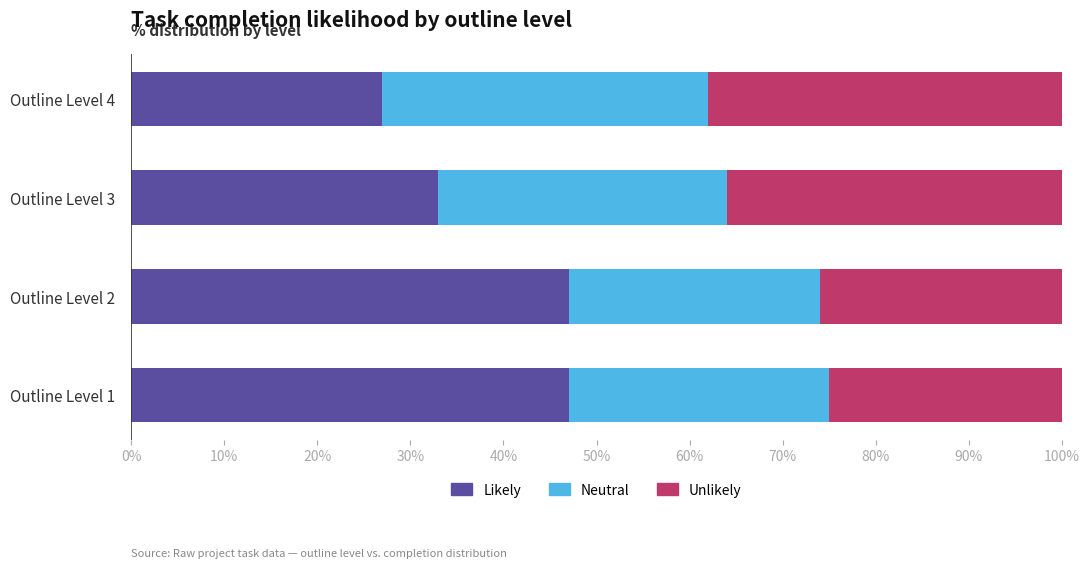

Where is Likely nearest to the value 37?

Outline Level 3